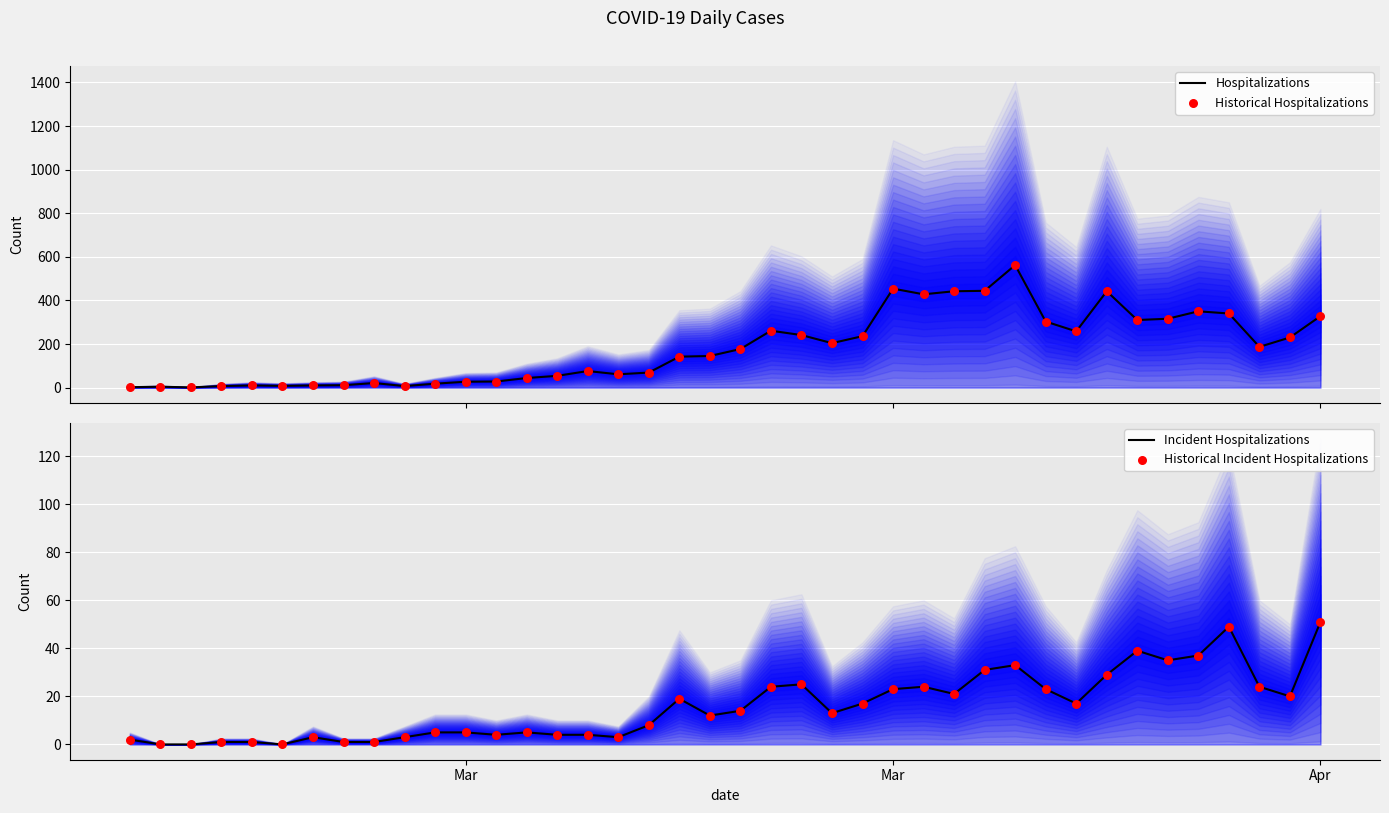

Which series contains the highest Y value?

Hospitalizations